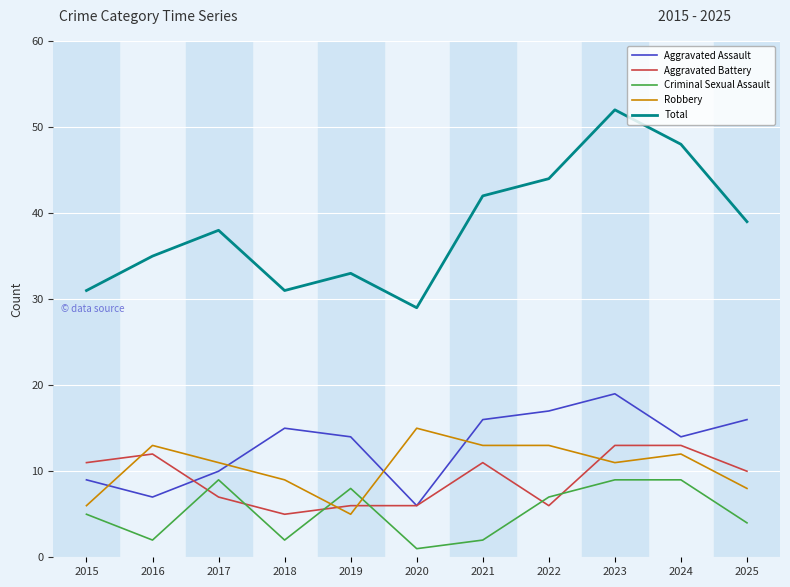

Which series has the largest total across all categories?

Total